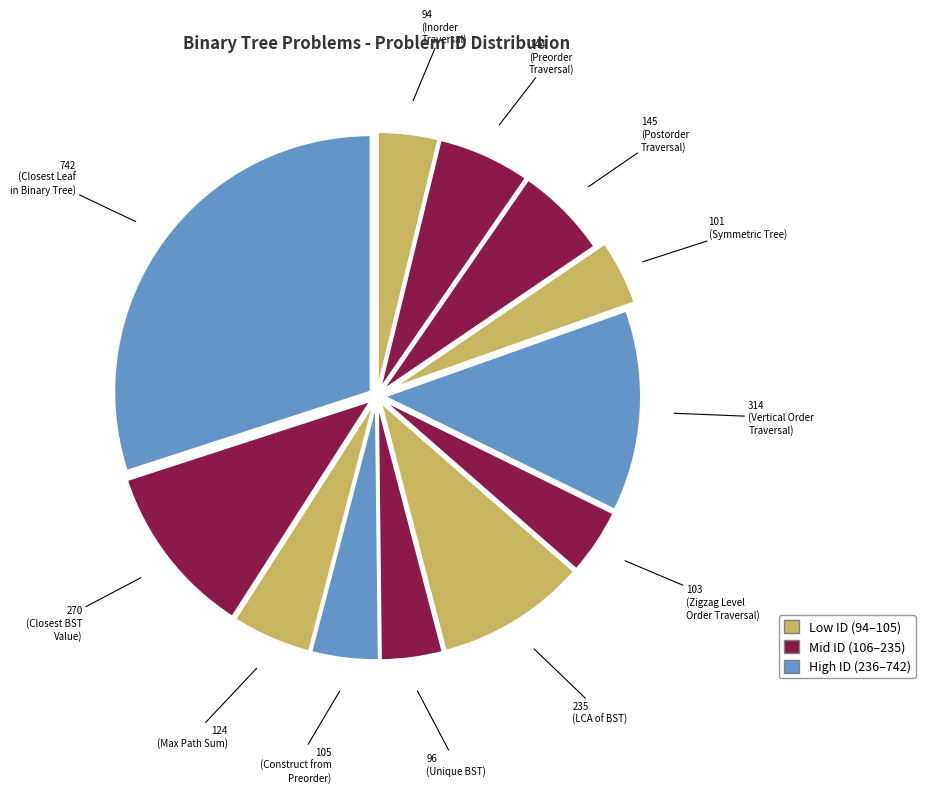

How many segments does this pie chart have?

12